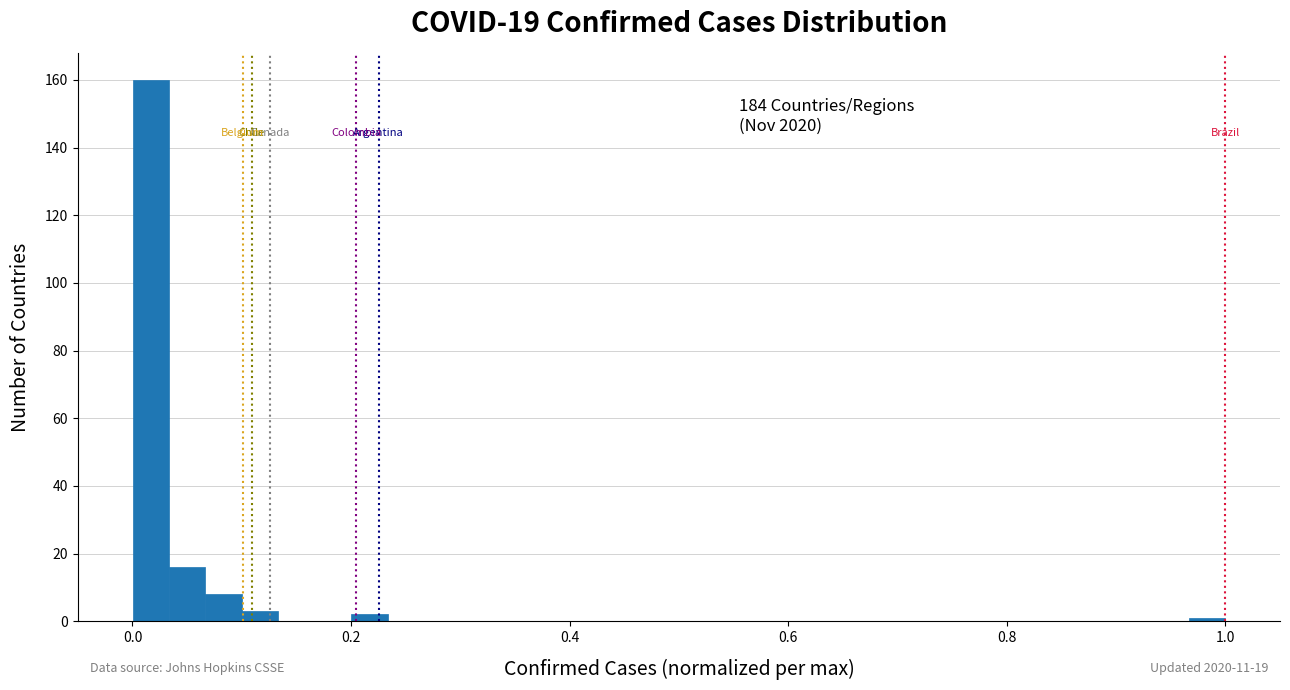

Around what value on the x-axis is the tallest bar? Give the approximate position of its centre, as read against the axis.

0.02